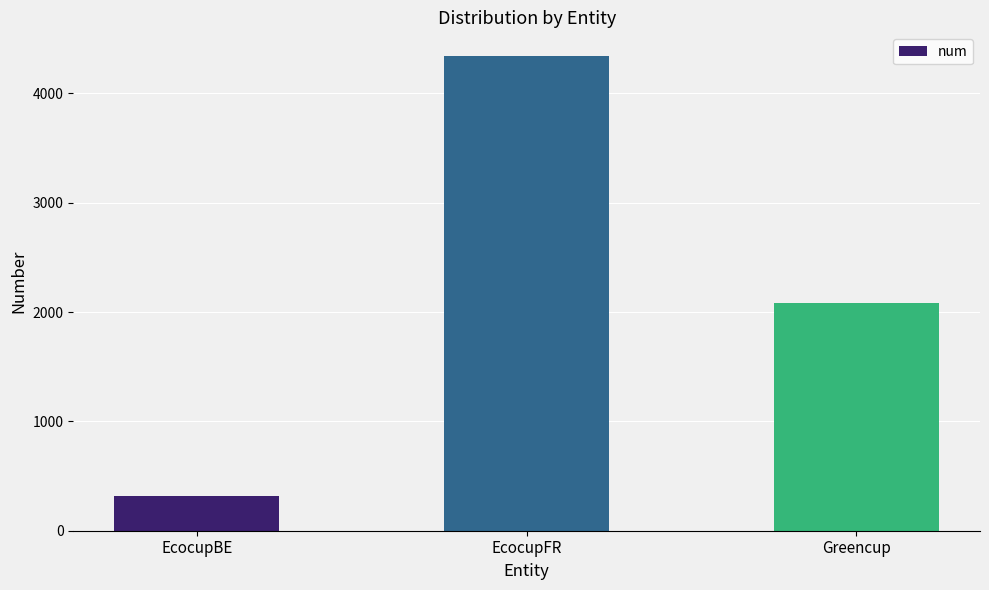

Between EcocupBE and EcocupFR, which is larger?

EcocupFR